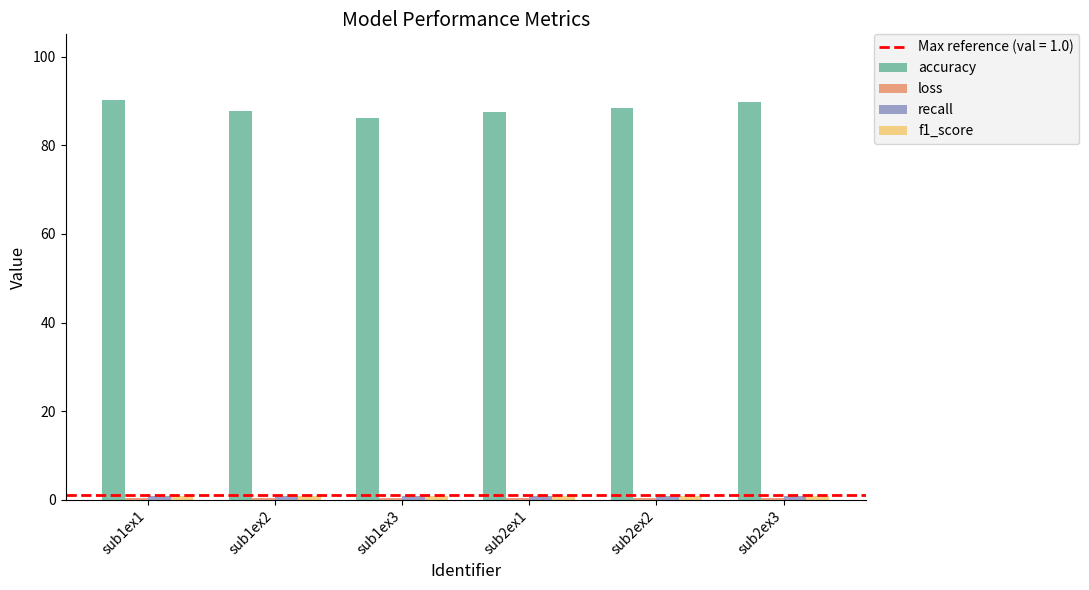

What is the greatest value displayed?

90.1